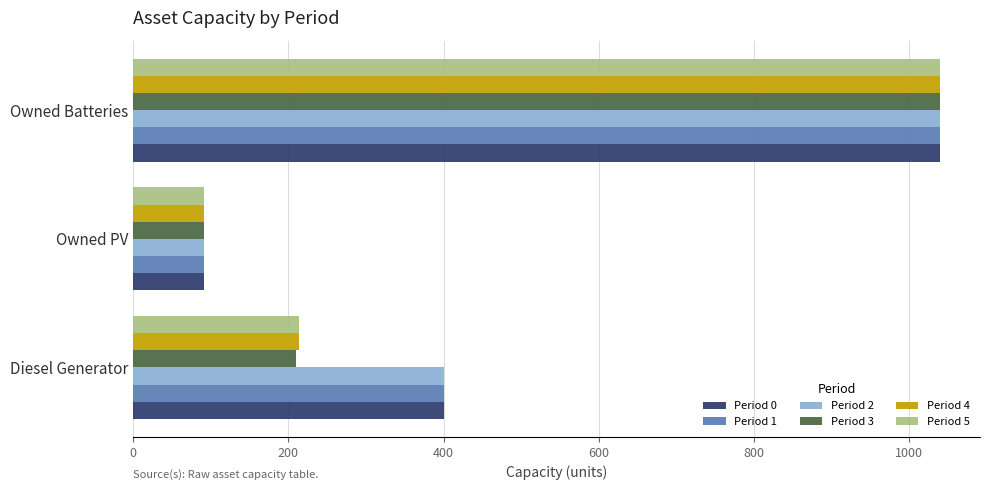

Where is Period 5 nearest to the value 565?

Diesel Generator